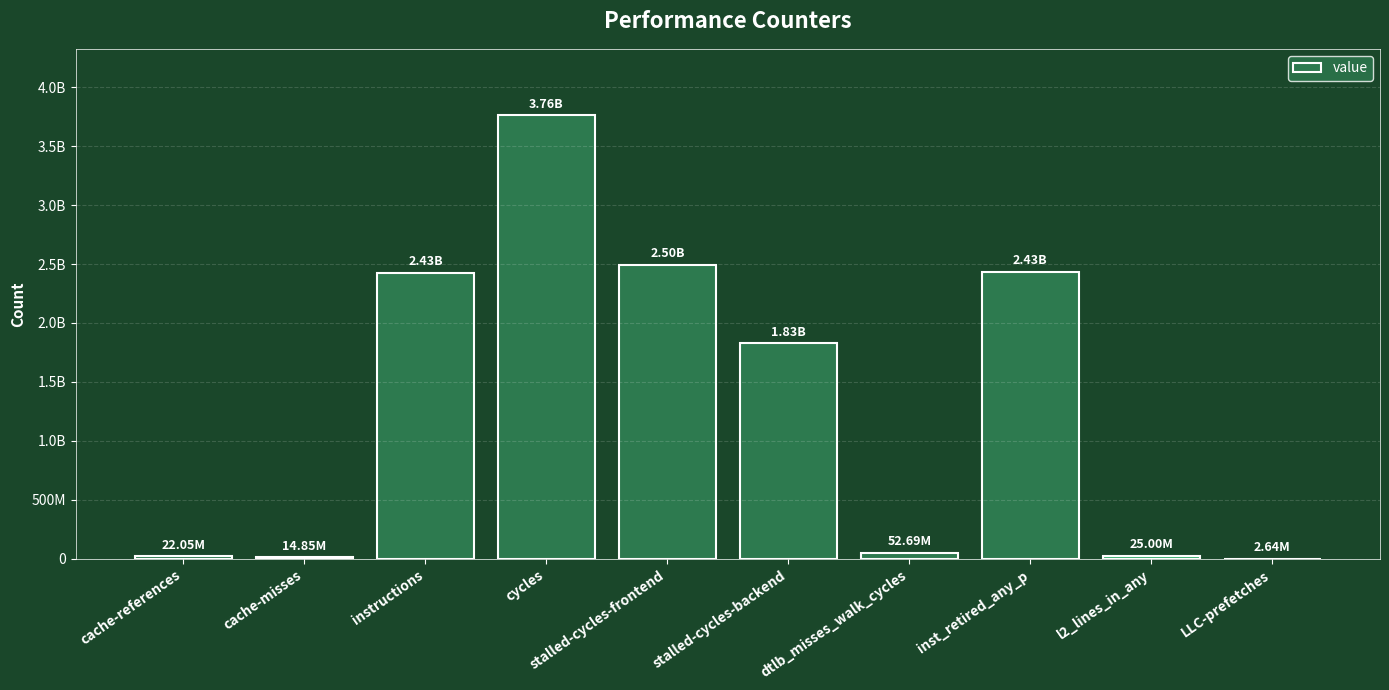

Are the bars horizontal?

No